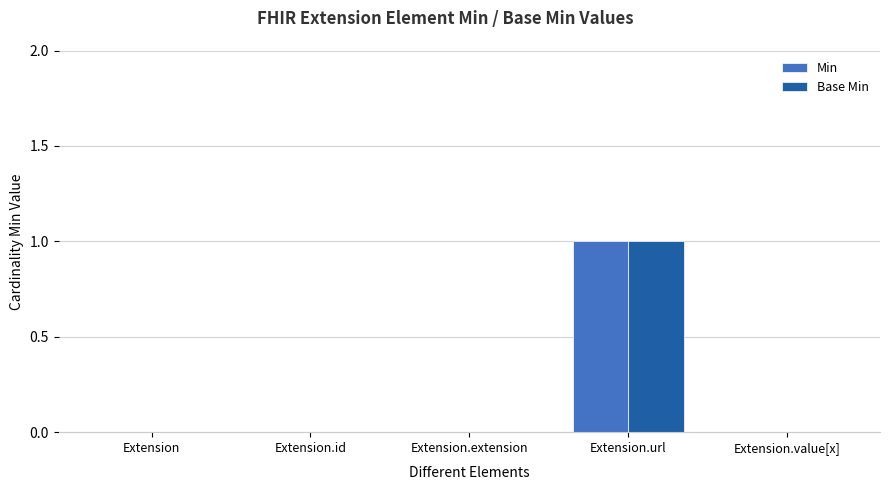

How many groups of bars are there?

5